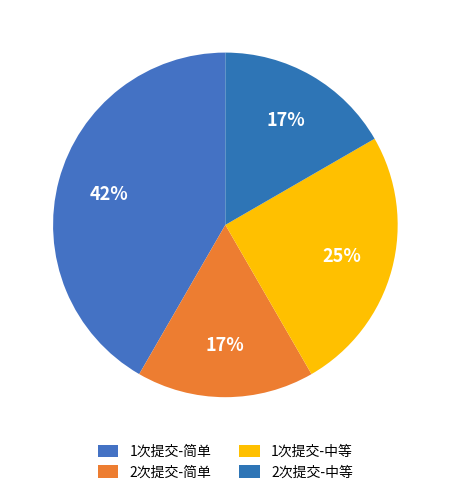

How many slices are in this pie chart?

4